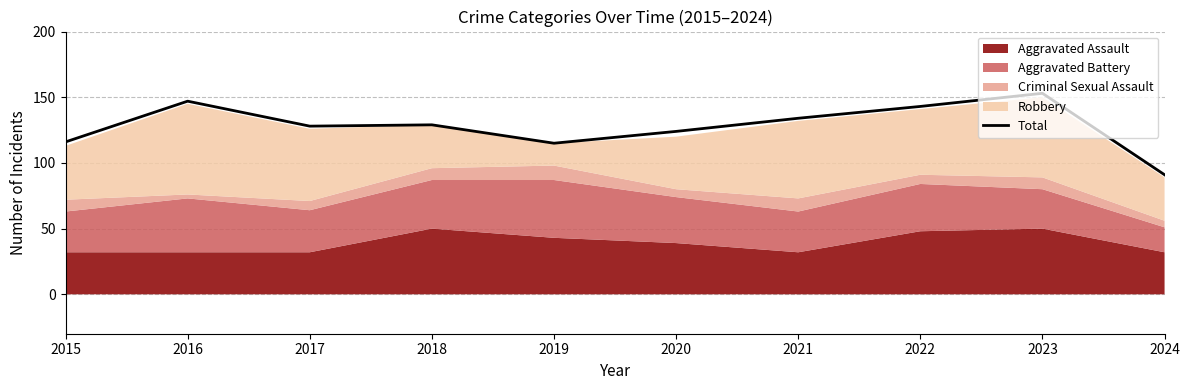

List the labels in order of value, smallest first.

2024, 2019, 2015, 2020, 2017, 2018, 2021, 2022, 2016, 2023